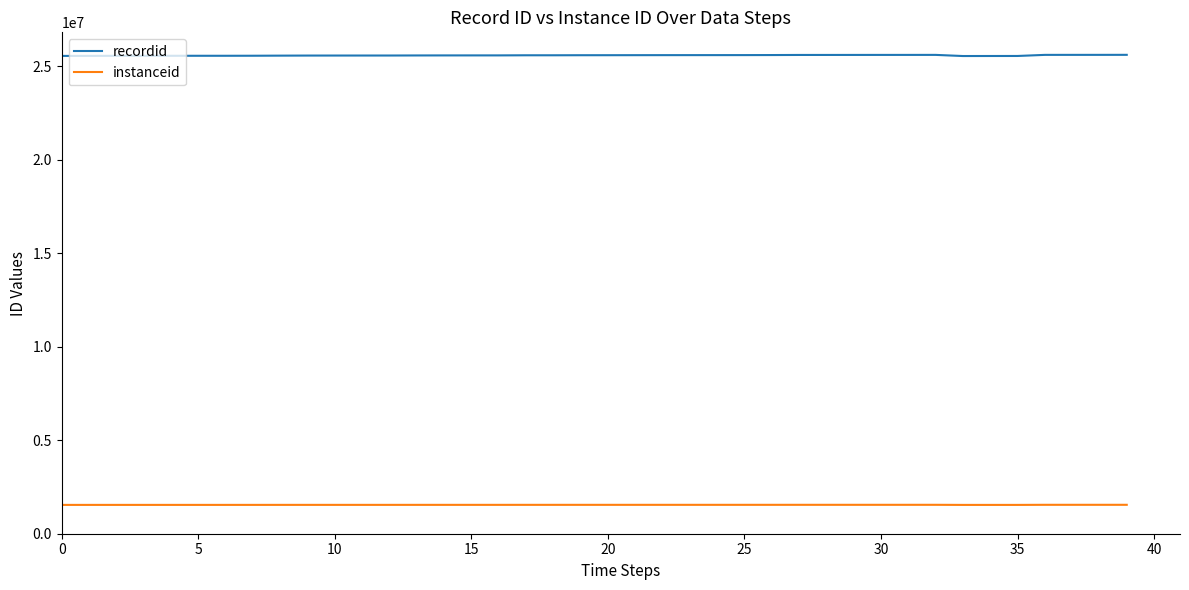

Rank the series by their average value, from highest to lowest.

recordid, instanceid